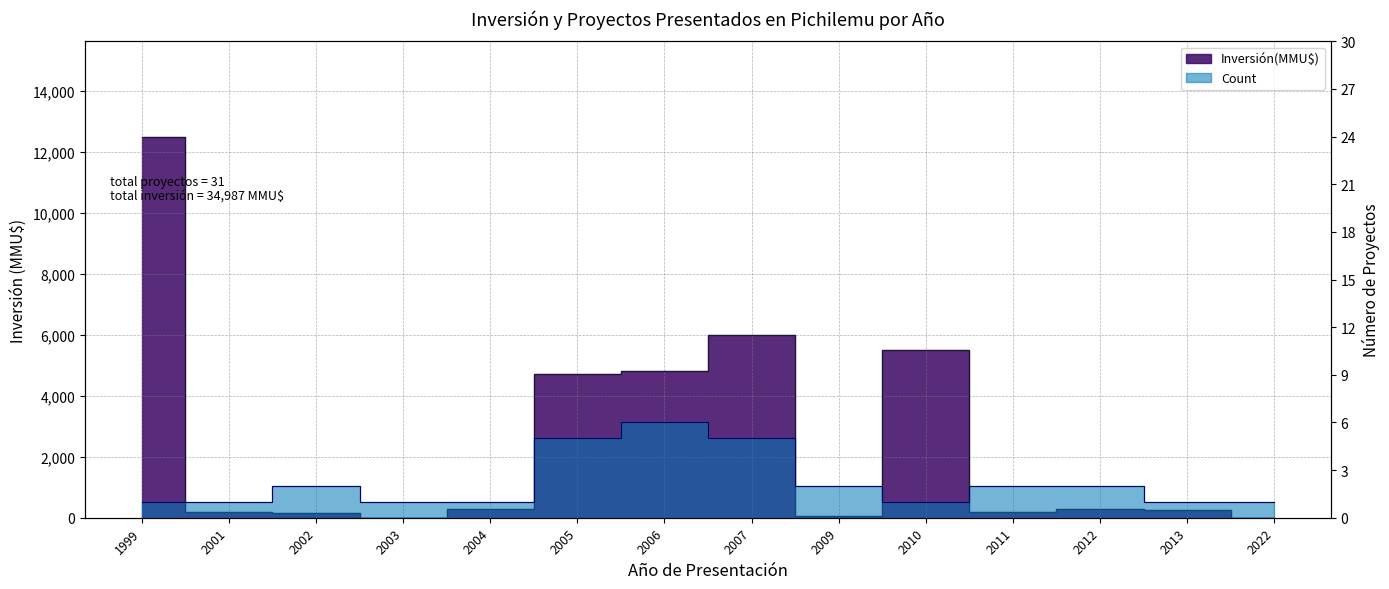

True or false: Count has more than 2 points higher than both neighbors.

False